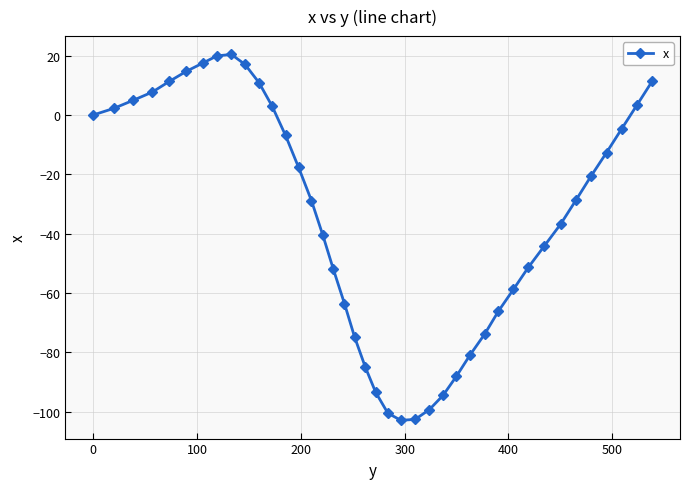

True or false: there are more than 0 points higher than both neighbors.

True